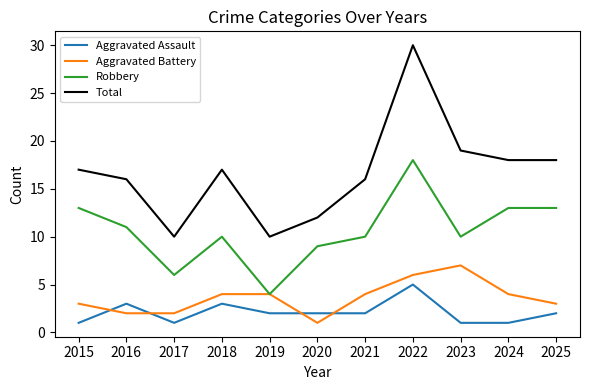

What is the average value of the Robbery series?

11